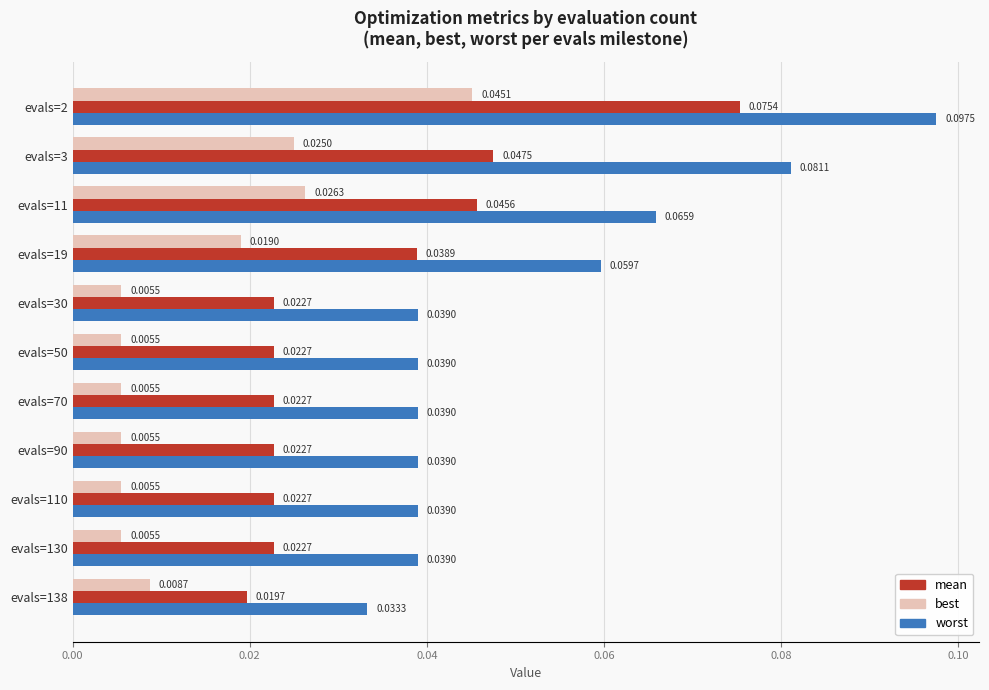

Which series has the largest range (max minus min)?

worst